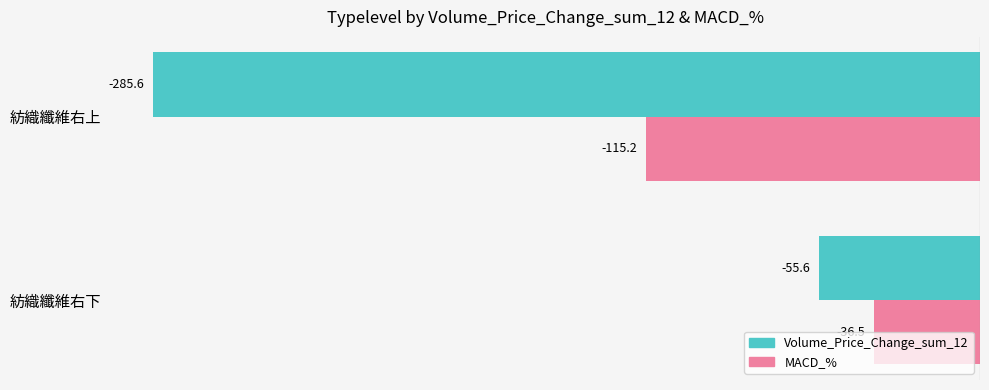

At which category is the sum across all series the highest?

紡織纖維右下